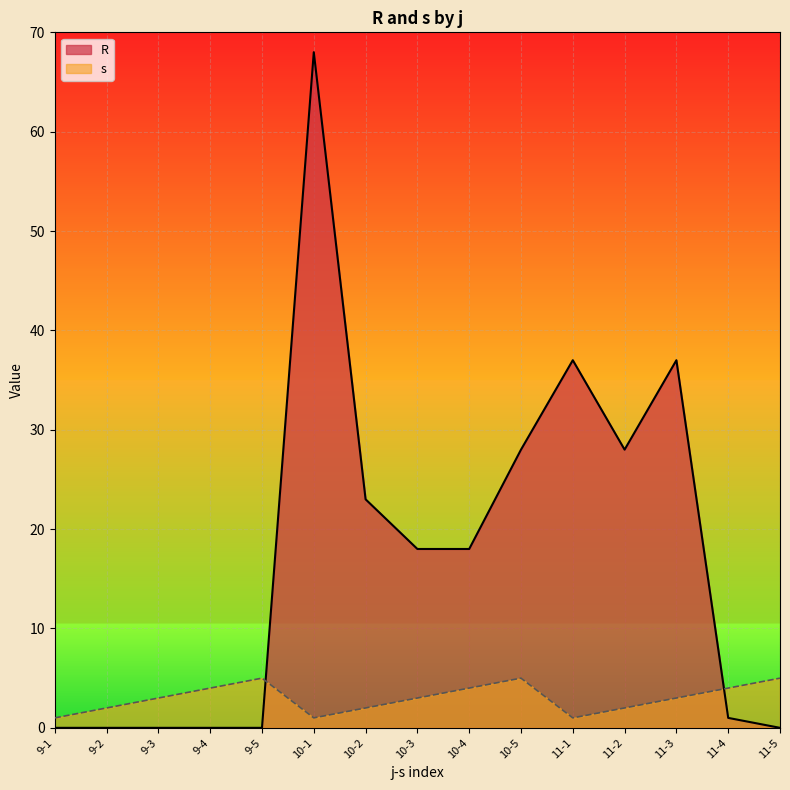

List the series in order of their peak value, highest first.

R, s